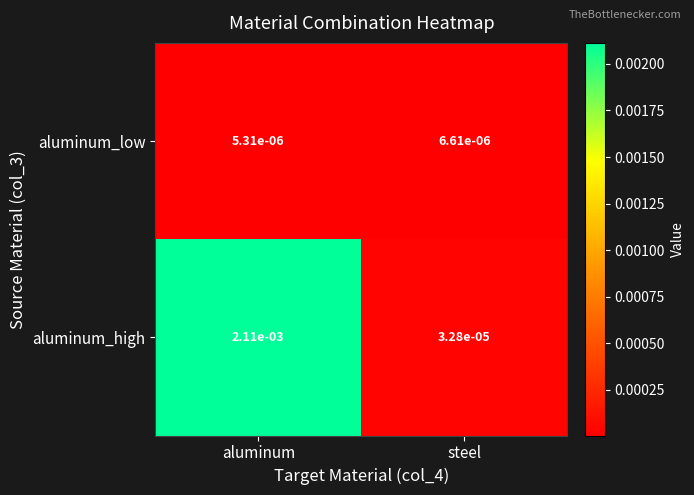

At which label is aluminum_low closest to 0?

aluminum